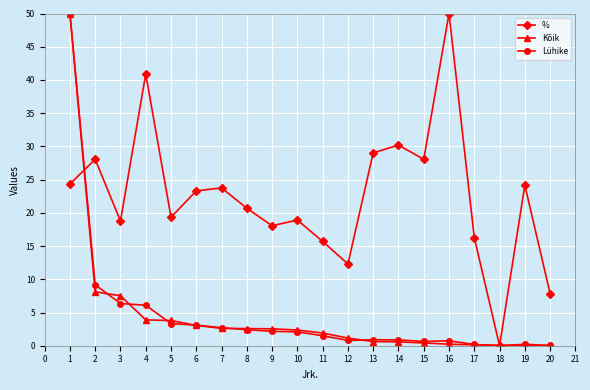

What is the value of the Lühike point at the 13th from the left?

0.9